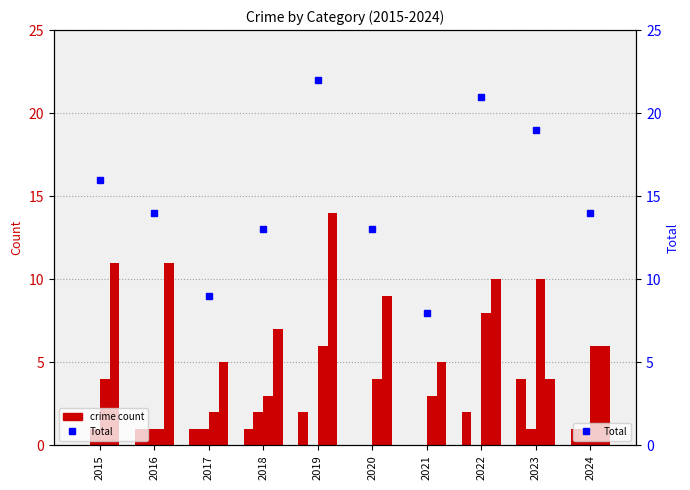

Reading left to right, what are all the values shown in this chart?

Aggravated Assault: 0	1	1	1	2	0	0	2	4	1
Aggravated Battery: 1	1	1	2	0	0	0	0	1	1
Robbery: 4	1	2	3	6	4	3	8	10	6
Theft: 11	11	5	7	14	9	5	10	4	6
Total: 16	14	9	13	22	13	8	21	19	14